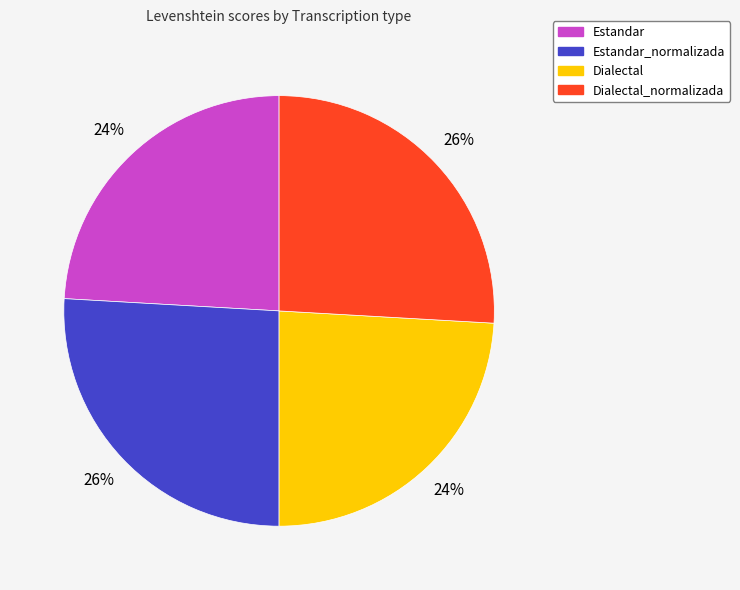

Is there a majority slice in this chart?

No